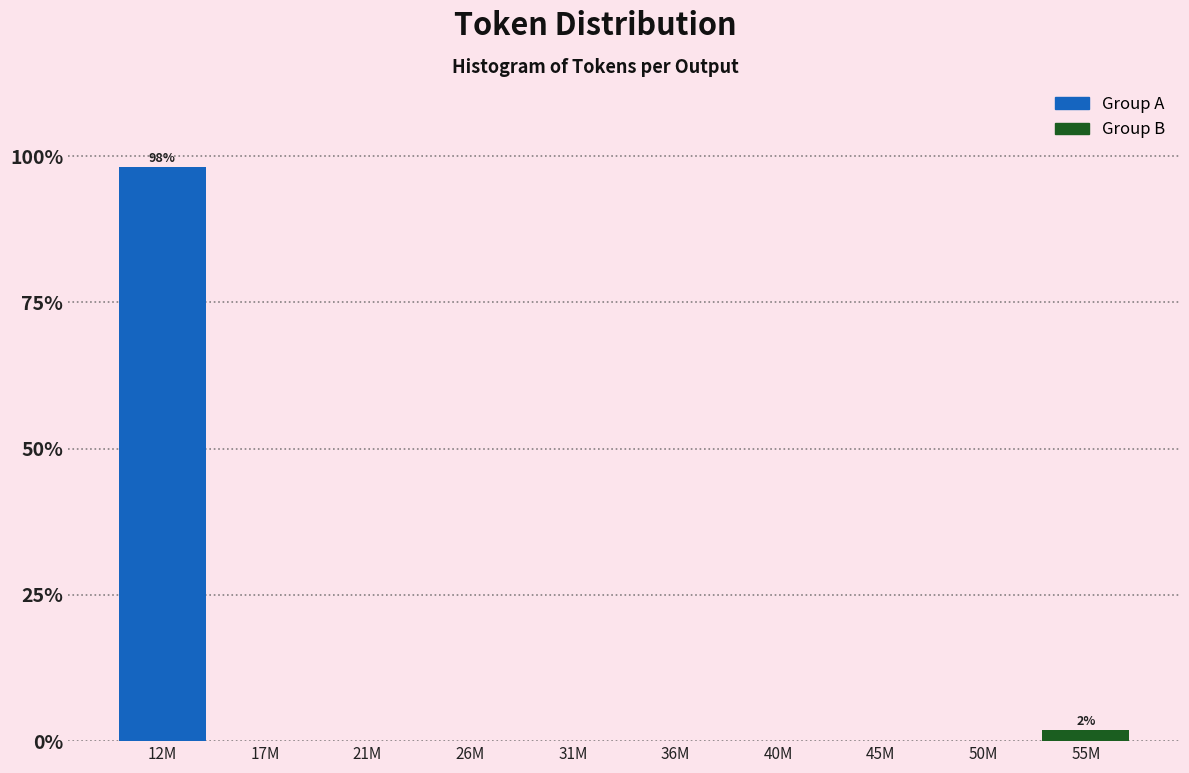

Reading left to right, transcribe all the data shown in this chart.

12M=98.1	17M=0.0	21M=0.0	26M=0.0	31M=0.0	36M=0.0	40M=0.0	45M=0.0	50M=0.0	55M=1.9